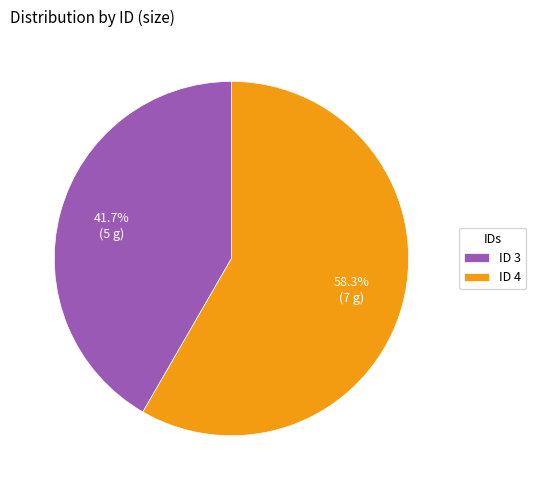

Rank the categories by value from highest to lowest.

ID 4, ID 3